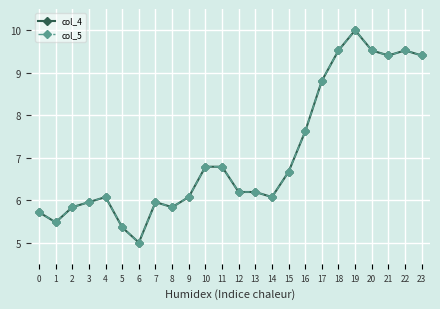

Where is the first local maximum for col_4?

4